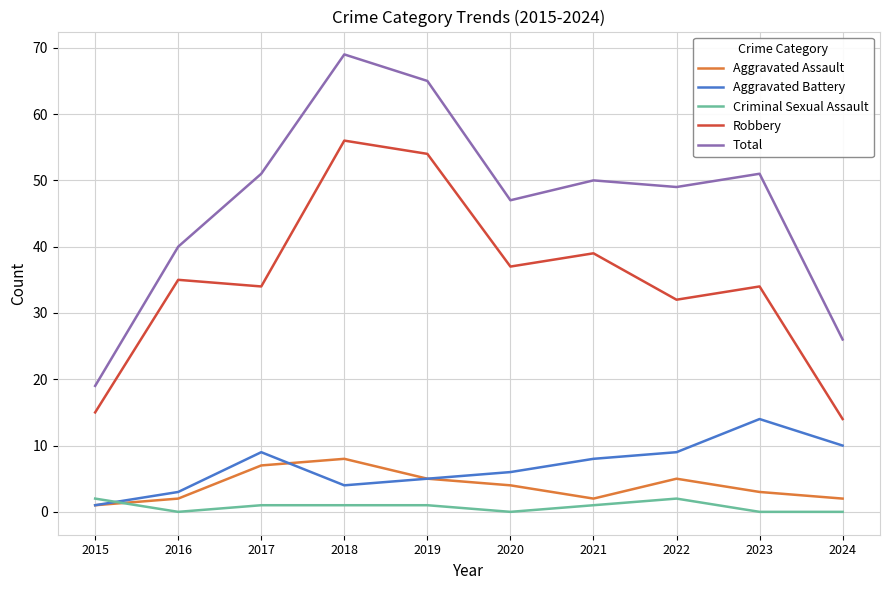

Which series changed the most between 2015 and 2021?

Total